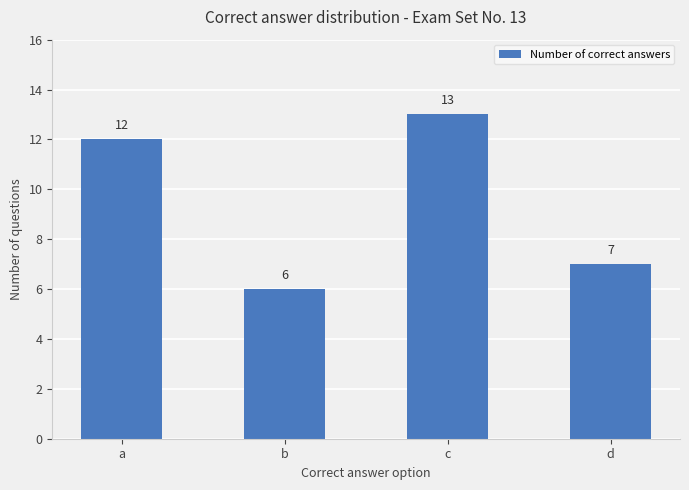

Are the bars grouped side by side (vs. stacked)?

No